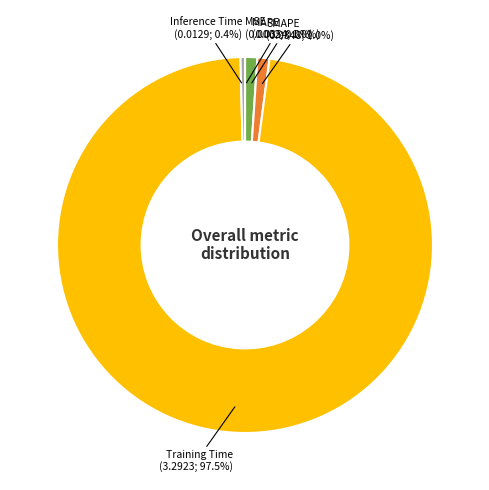

What is the largest slice in the pie chart?

Training Time